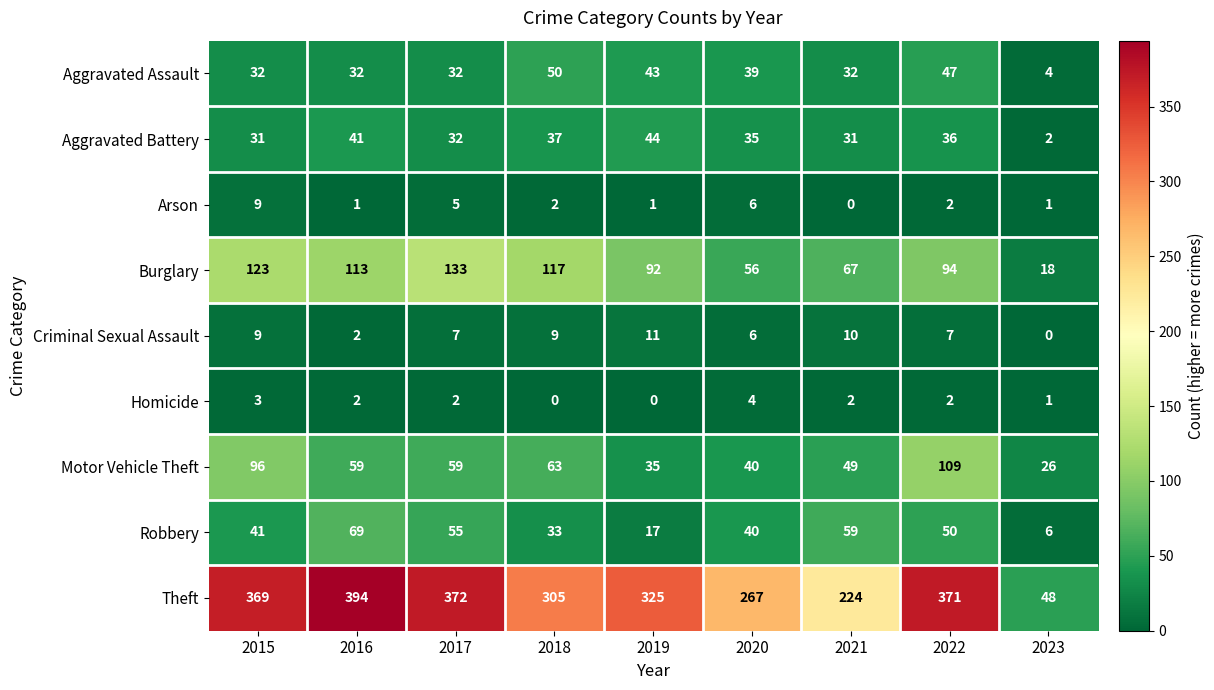

What is the sum of the Motor Vehicle Theft values at 2017 and 2016?

118